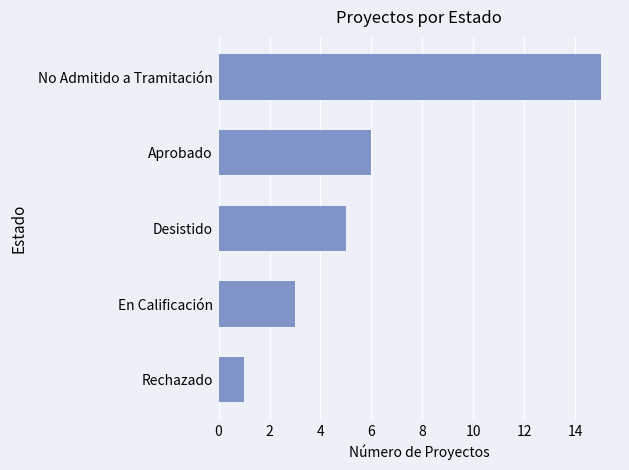

Approximately how many times larger is the value at Desistido compared to No Admitido a Tramitación?

0.3